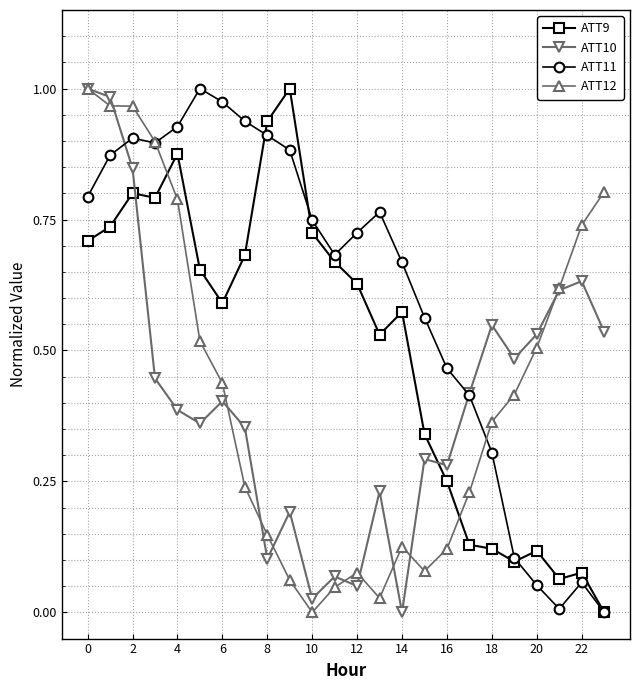

Which series ends up on top after the final intersection of ATT9 and ATT10?

ATT10